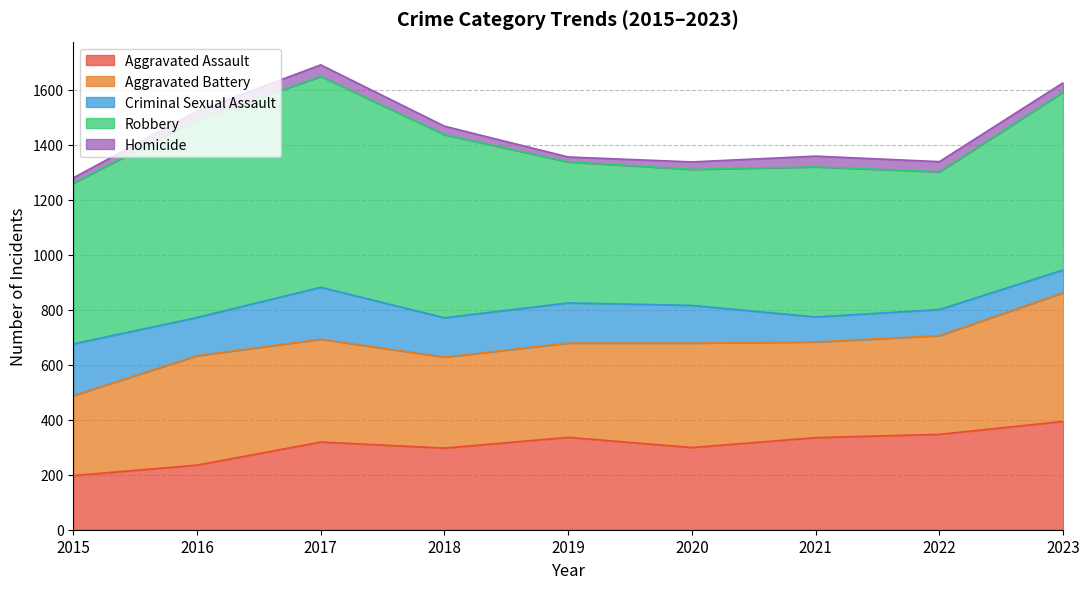

How many interior local valleys does the Homicide series have?

1